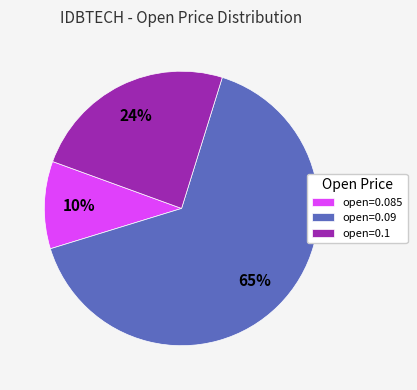

To the nearest percent, what is the combined percentage of open=0.09 and open=0.1?

90%